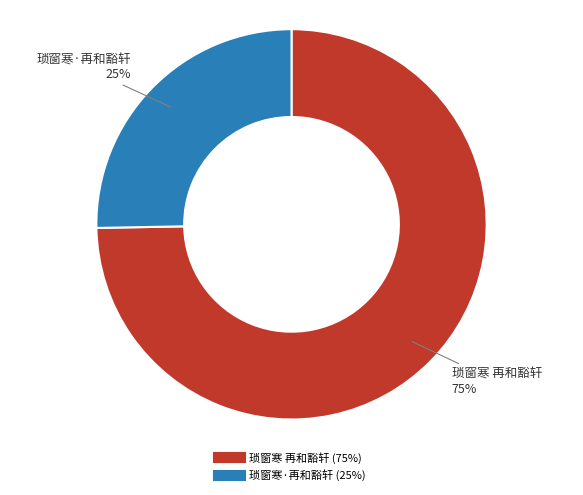

Which slice represents more than half of the pie?

琐窗寒 再和豁轩